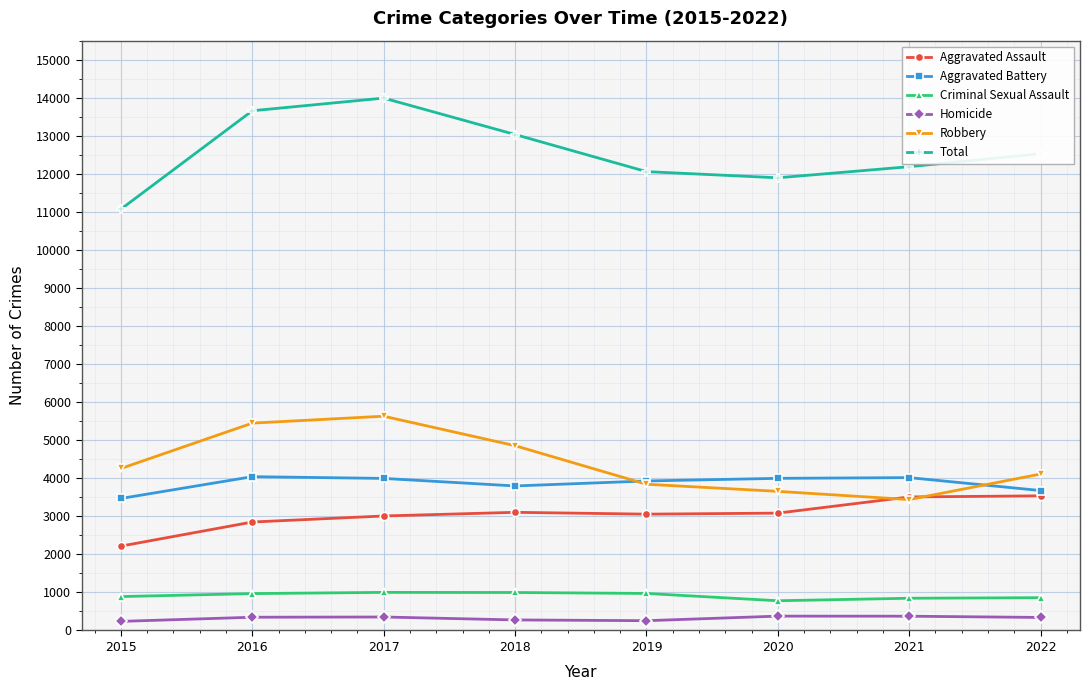

How many interior local valleys does the Total series have?

1